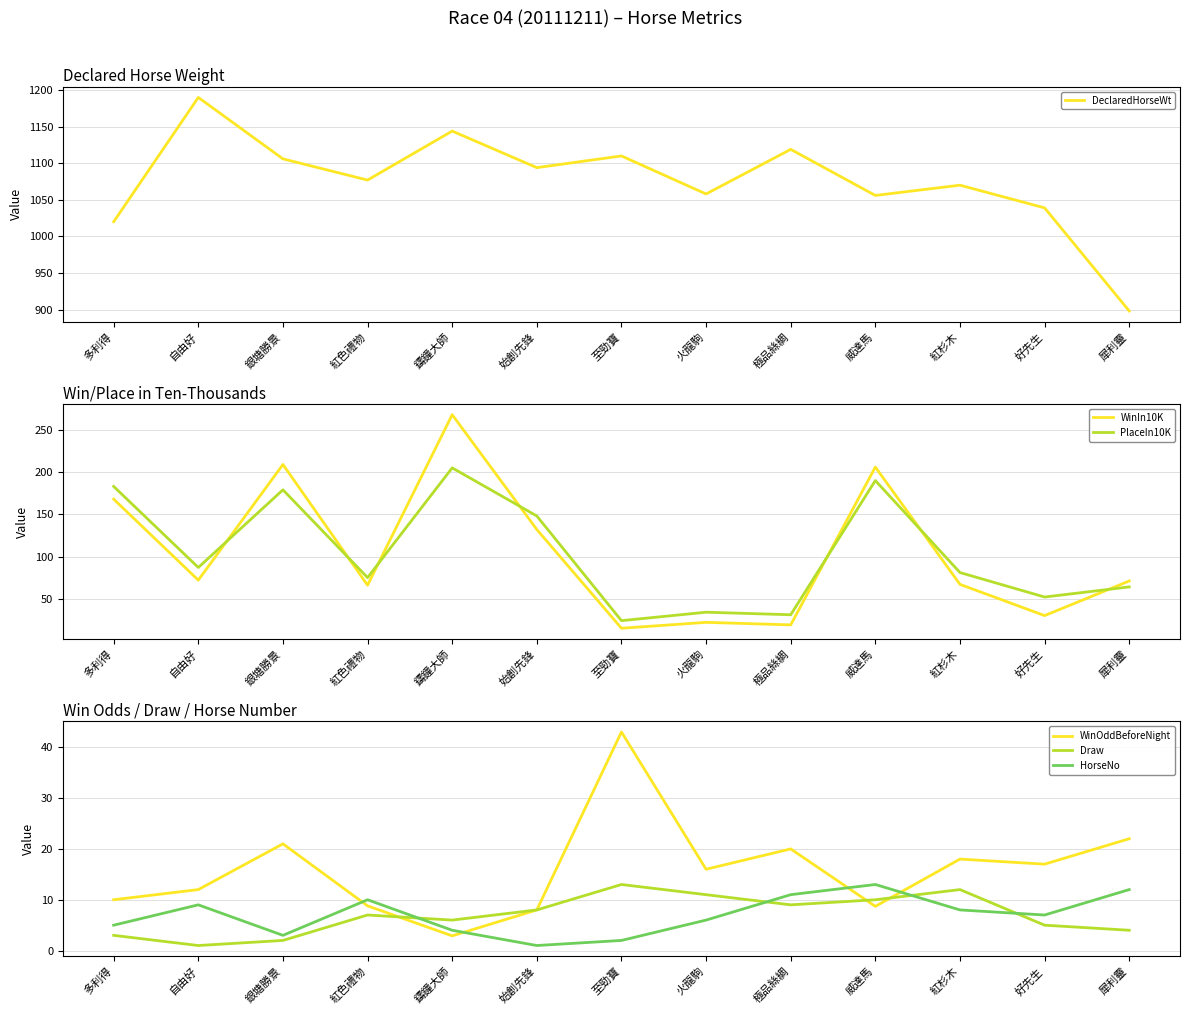

What is the difference between the DeclaredHorseWt values at 犀利靈 and 紅色禮物?

179